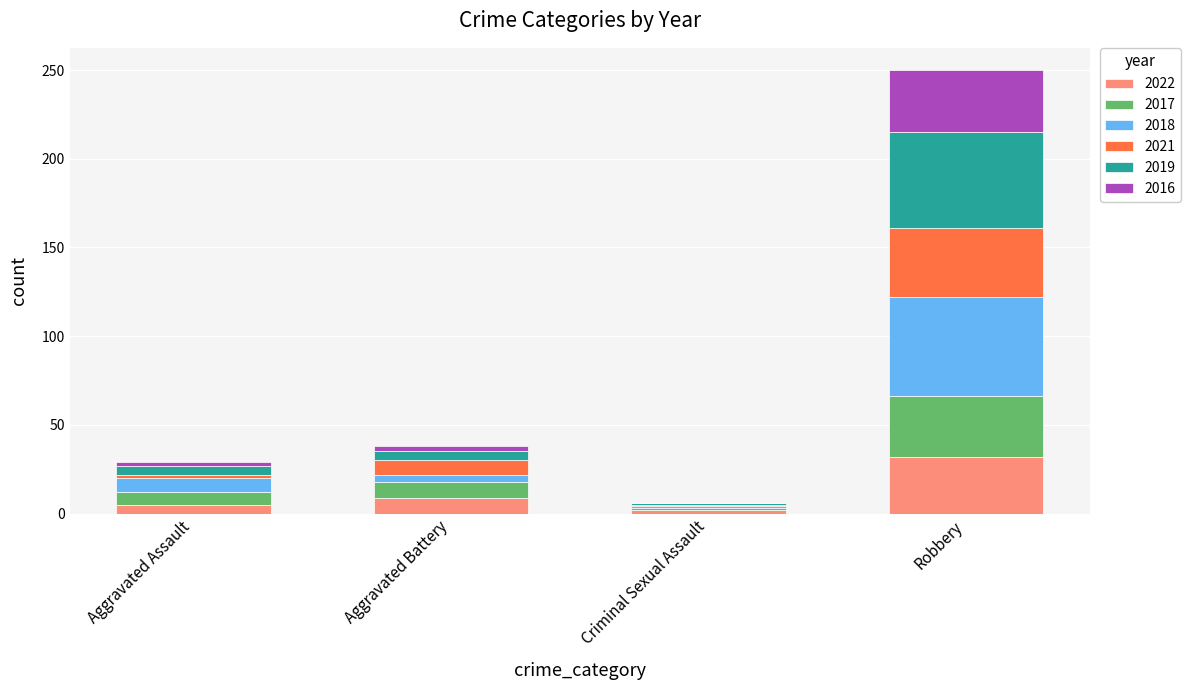

Are the bars grouped side by side (vs. stacked)?

No